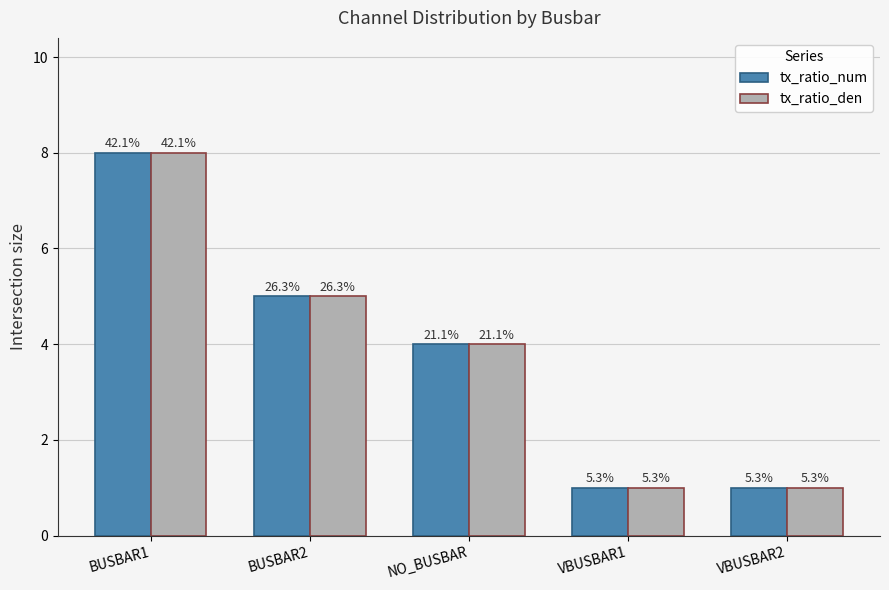

What is the label of the 3rd bar from the left?

NO_BUSBAR